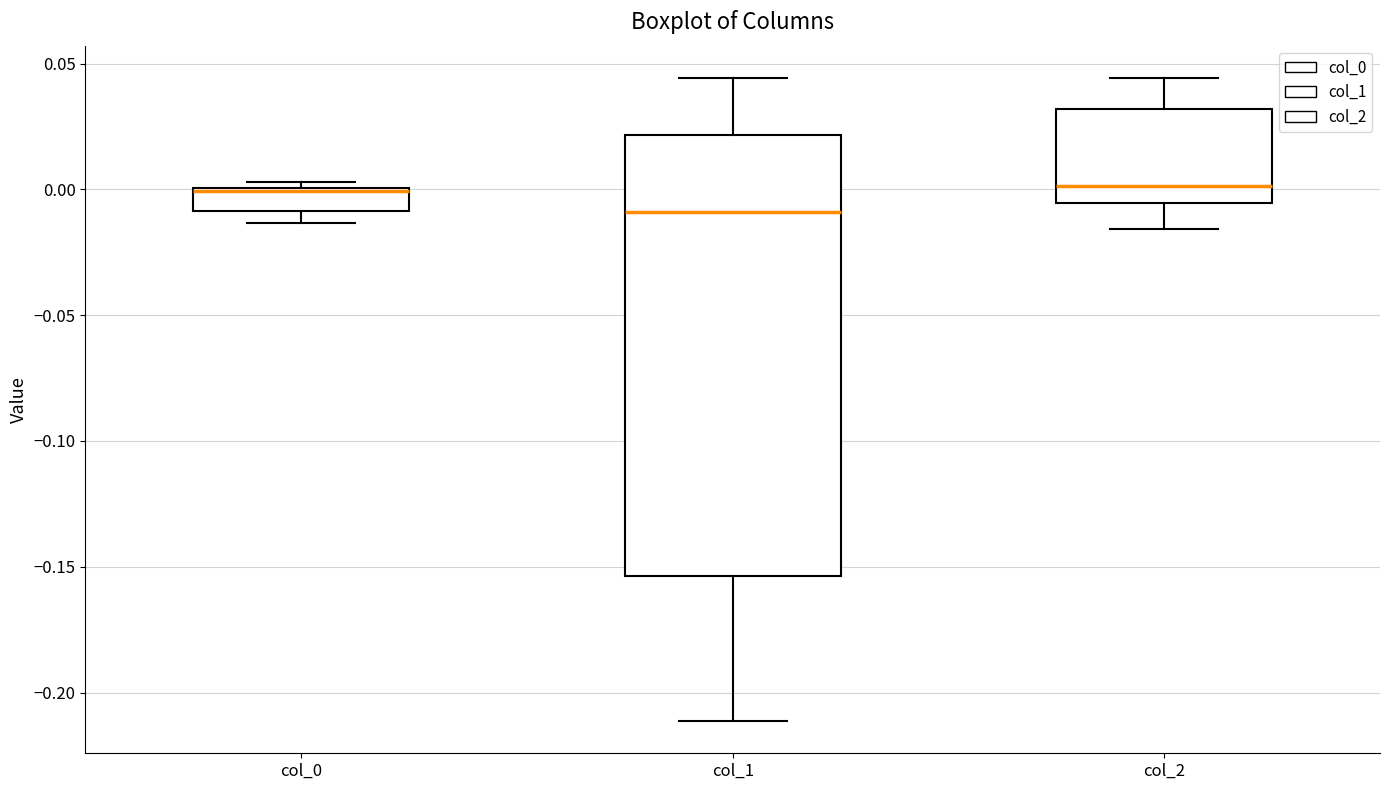

Which box is the tallest, from its lower edge to its upper edge?

col_1